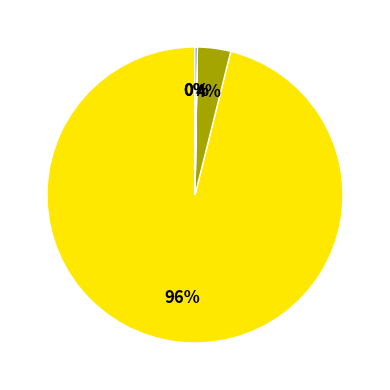

Is there any slice that represents more than half of the pie?

Yes